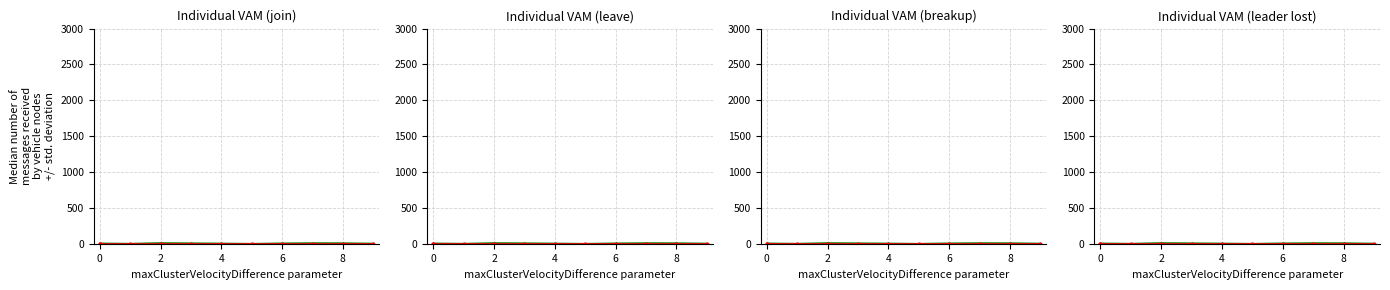

What is the sum of the j values at 2 and 0?

17